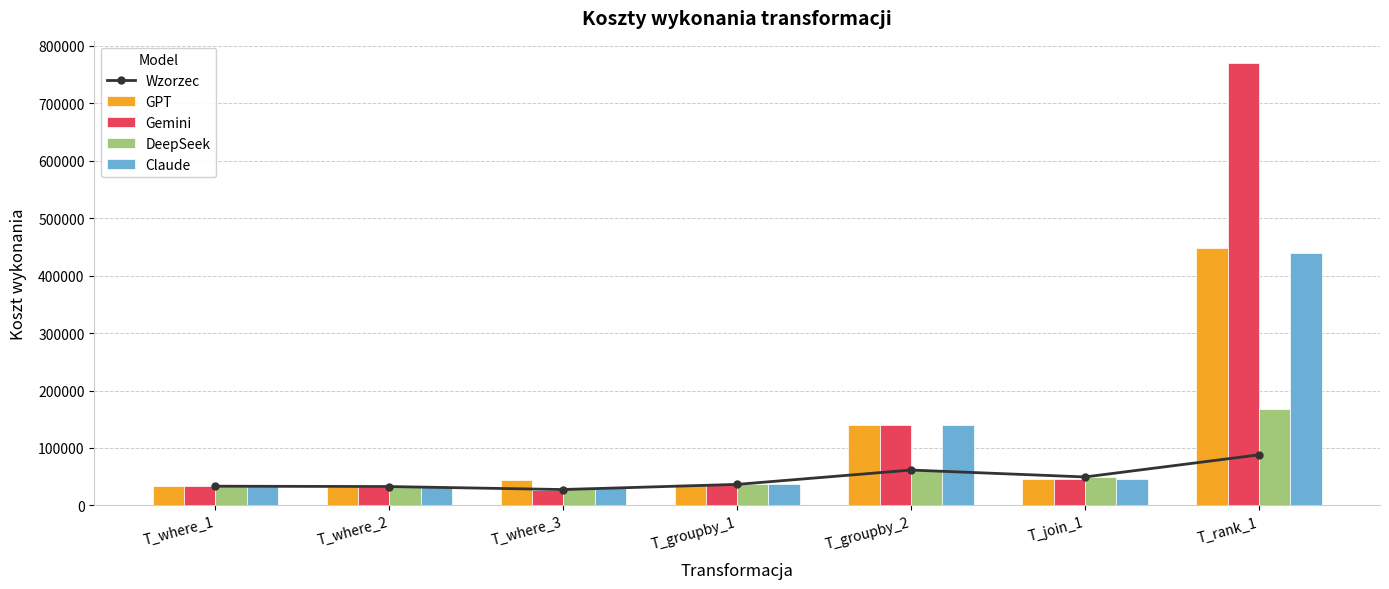

What is the label of the 2nd bar from the right?

T_join_1